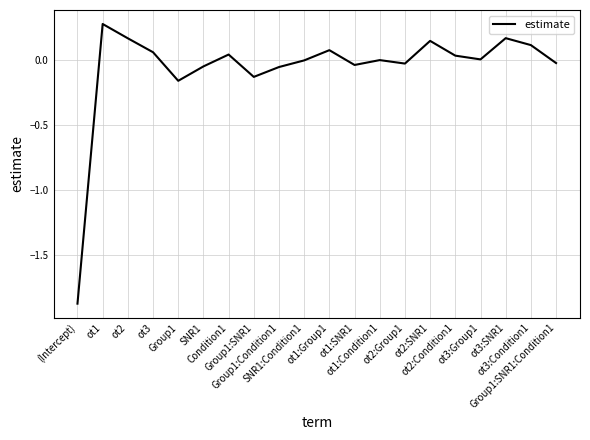

Is it true that the value at ot3:SNR1 is 0.0?

False